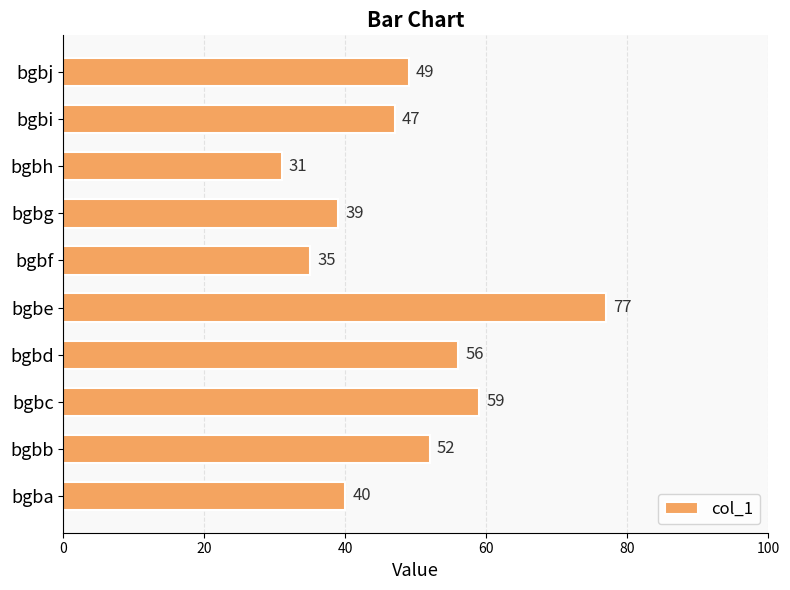

Does the chart contain stacked bars?

No